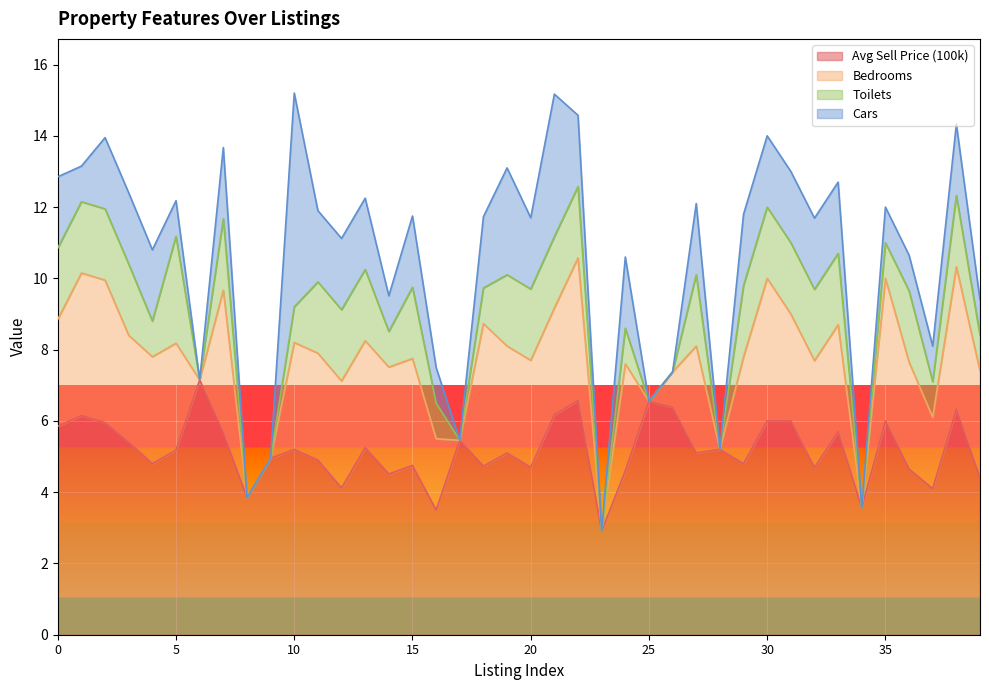

Where is the first local minimum for Toilets?

4